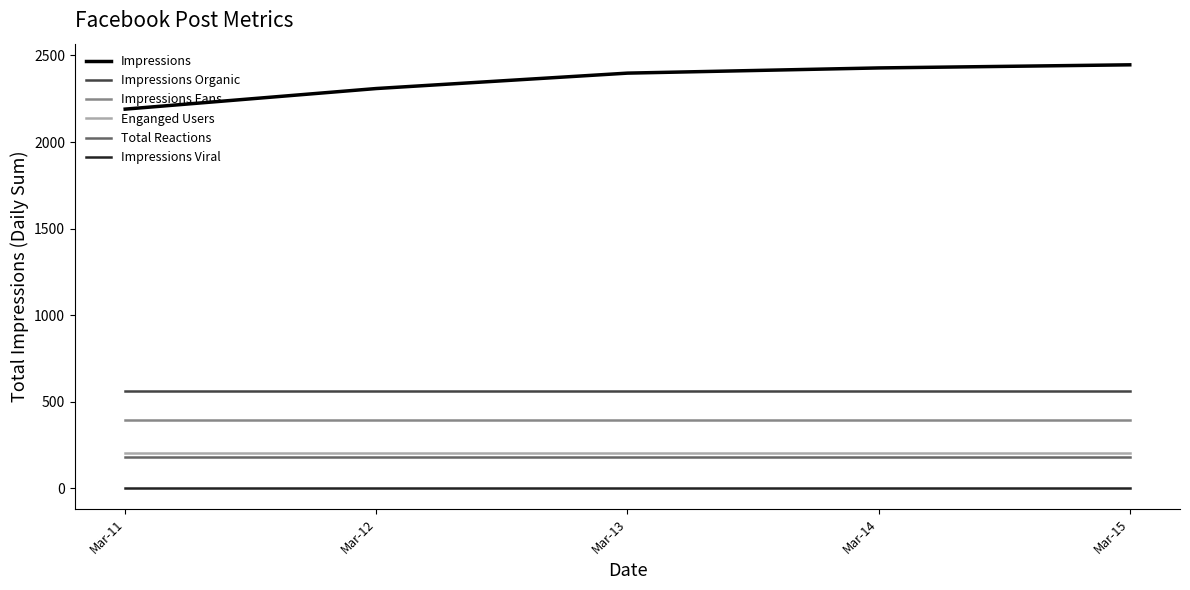

True or false: Impressions Viral and Impressions cross at least once.

False